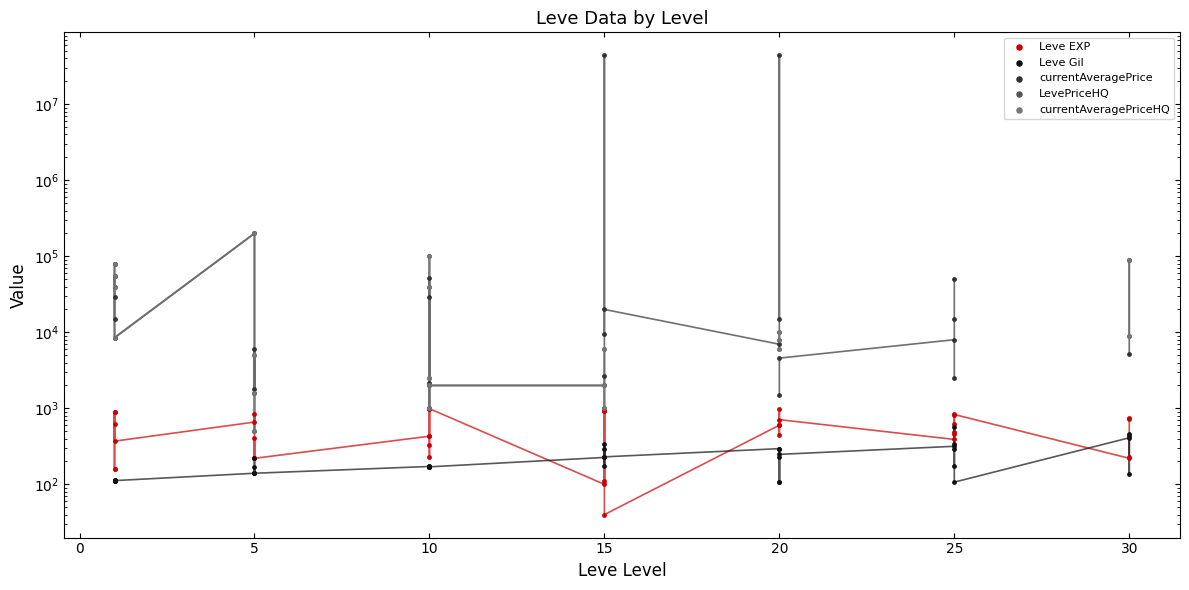

Which series contains the highest Y value?

currentAveragePrice